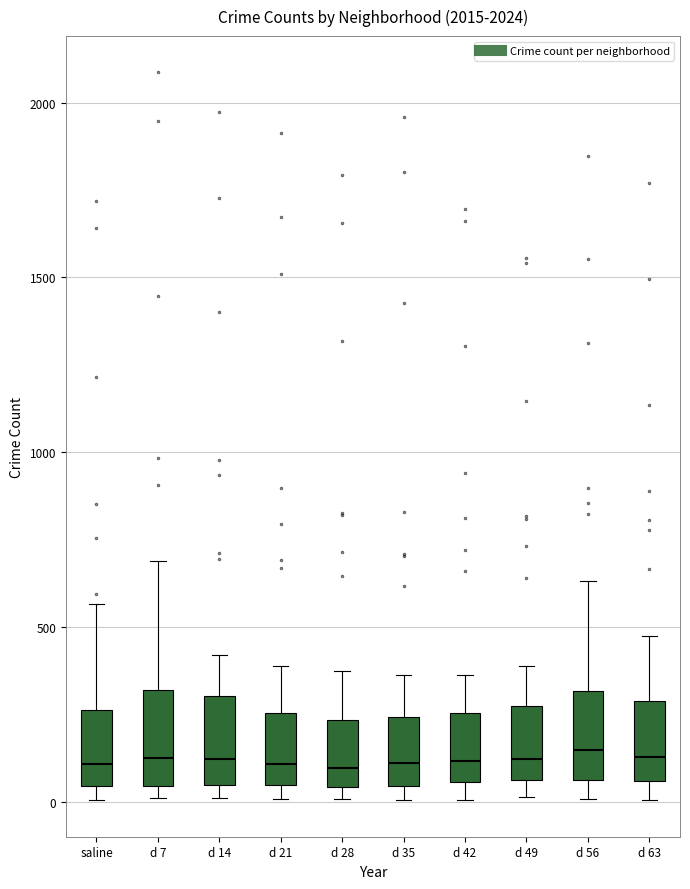

Where is the upper edge of the box for d 56 on the y-axis? The values are not printed on the chart, so give them approximately, as read against the axis.

300